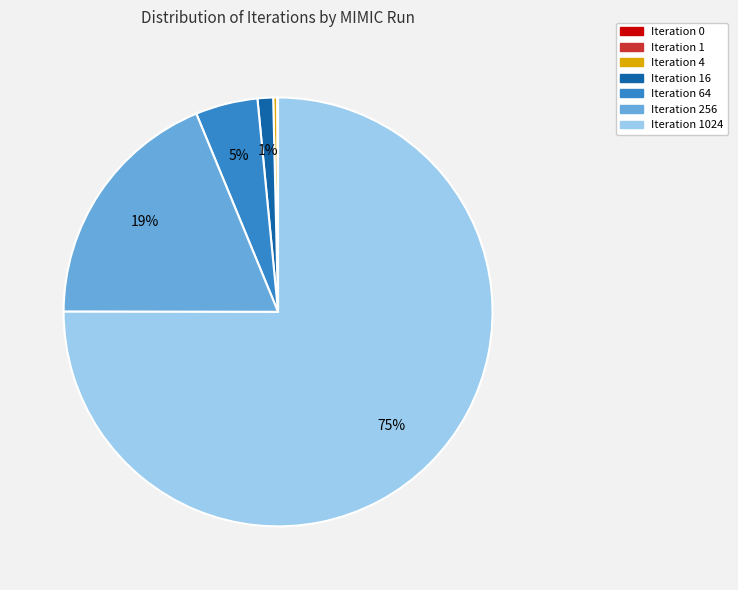

Is it true that Iteration 64 is 5% of the pie?

True